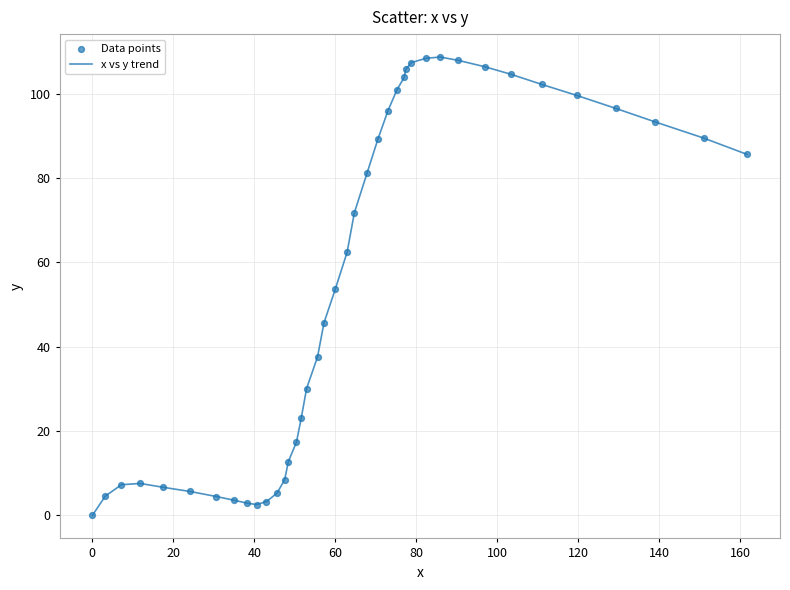

What is the maximum value shown in the chart?

108.7